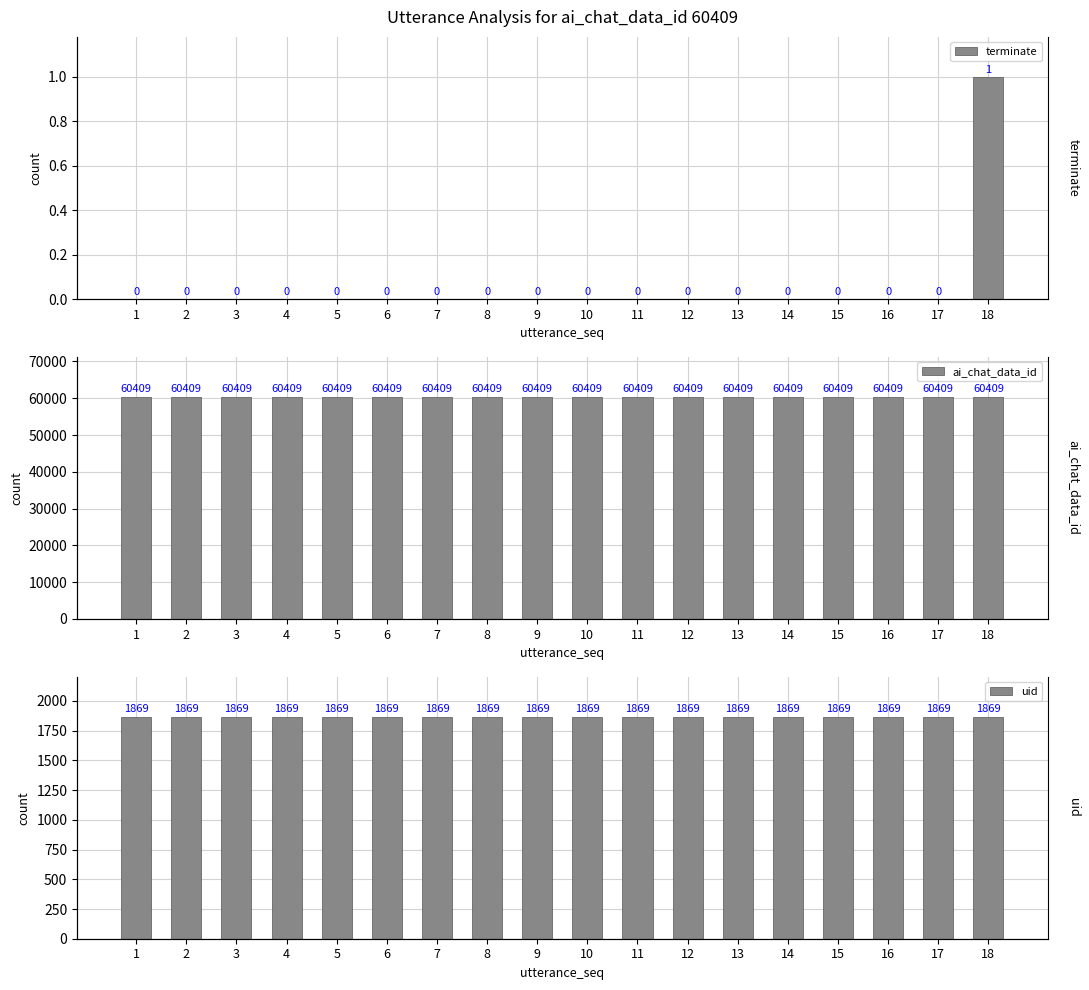

How many data points does each series have?

18